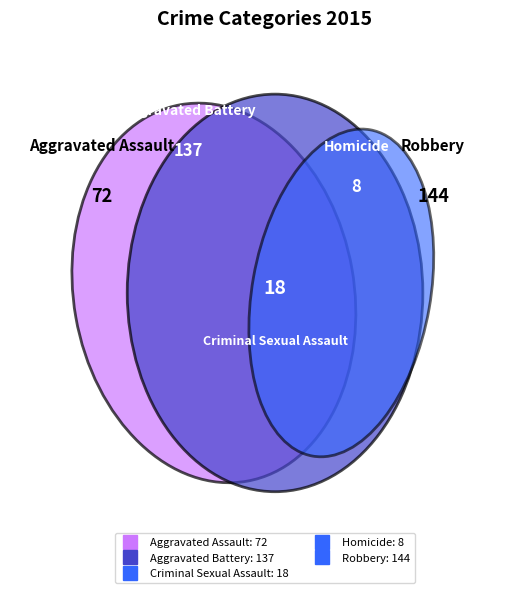

What is the largest slice in the pie chart?

Robbery